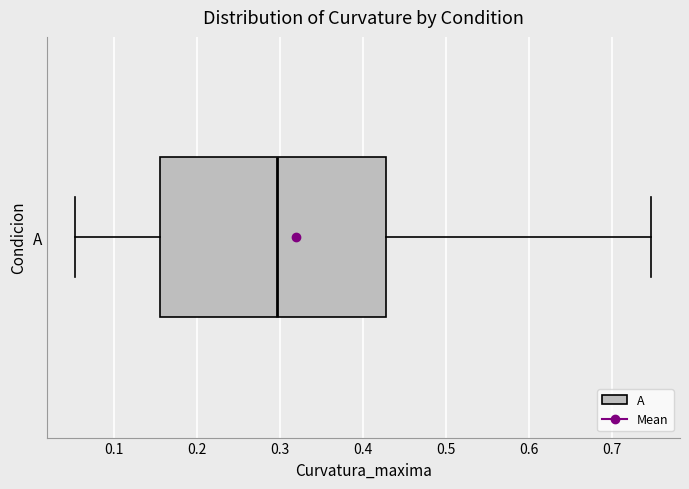

Transcribe this box plot: give where the median line is, the range the box spans, and where the two whiskers end, as read against the x-axis. The values are not printed on the chart, so give them approximately, as read against the axis.

median 0.30, box 0.16 to 0.43, whiskers 0.05 to 0.75